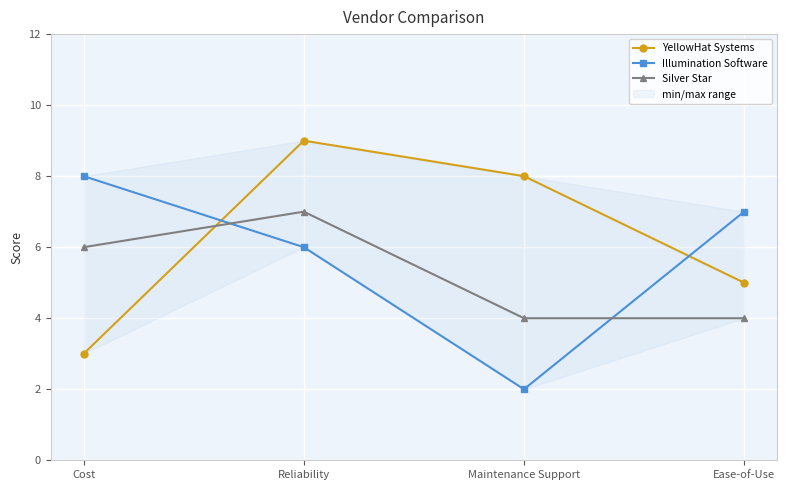

What is the spread (max minus min) of values at Reliability?

3